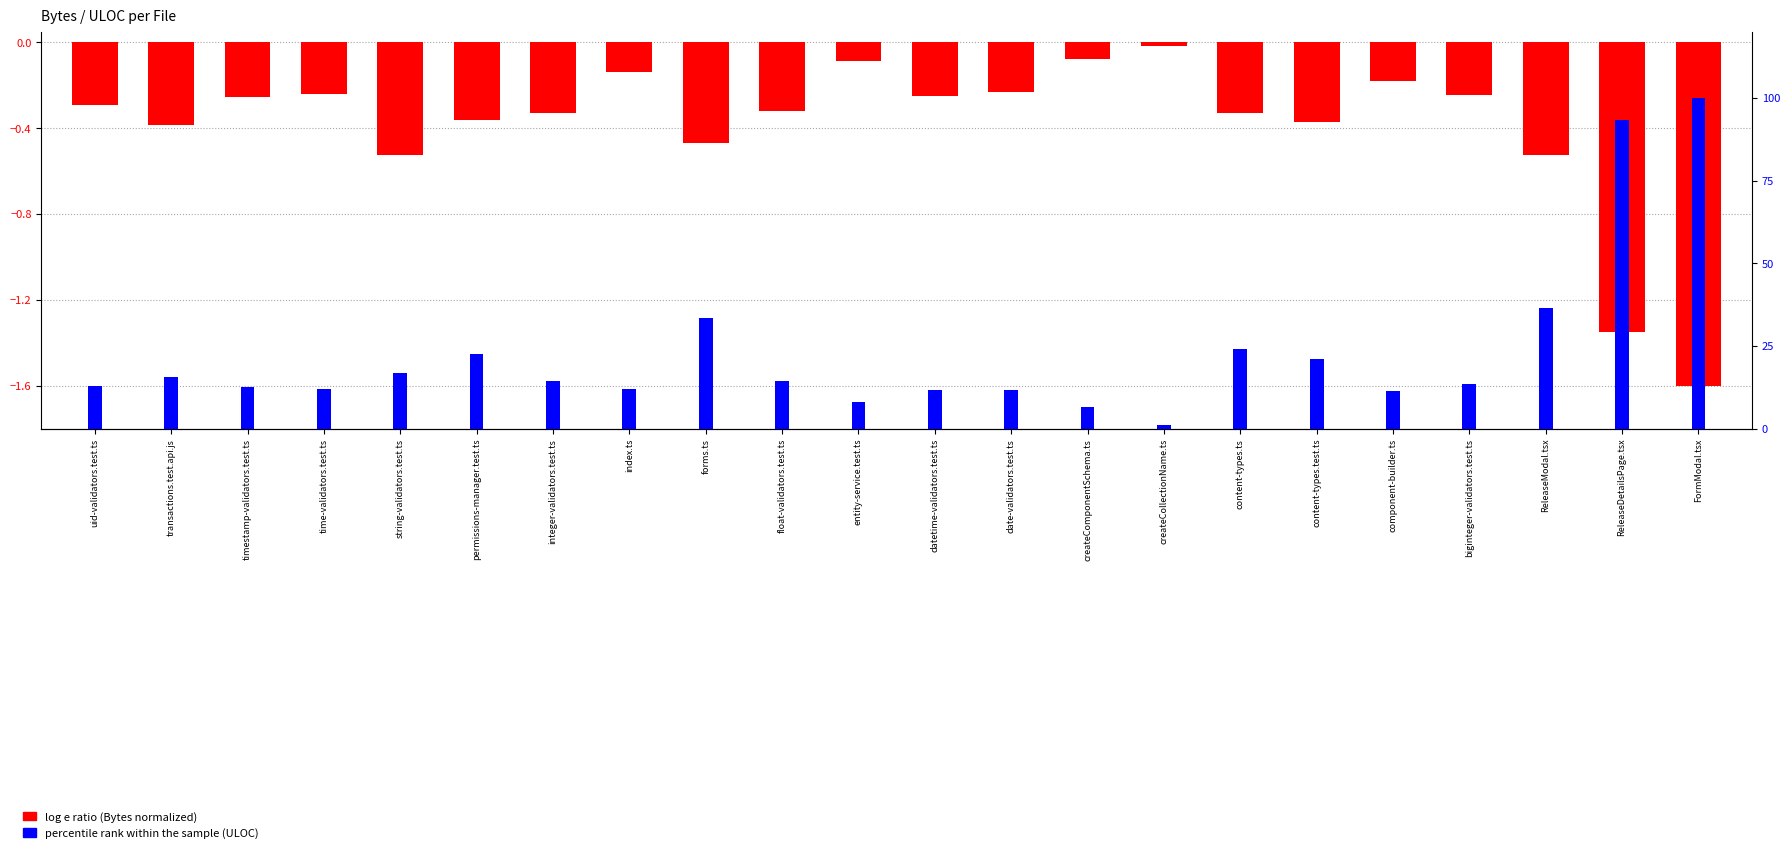

What is the average value?

-0.4